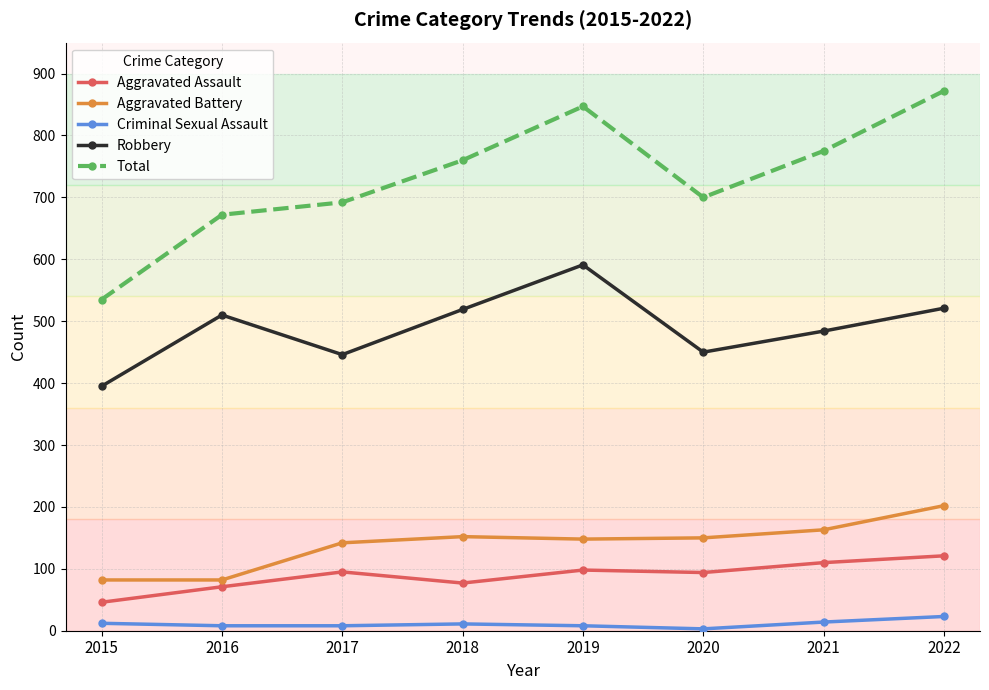

True or false: Criminal Sexual Assault and Aggravated Assault intersect in this chart.

False